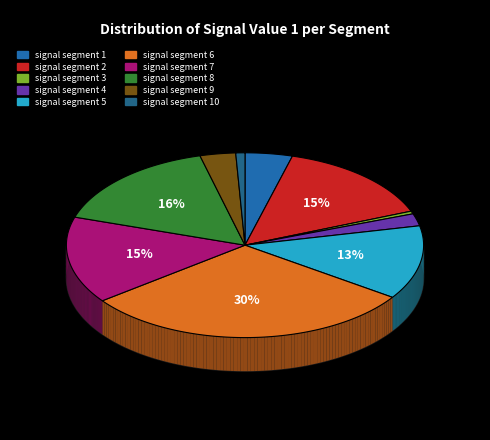

How many segments does this pie chart have?

10